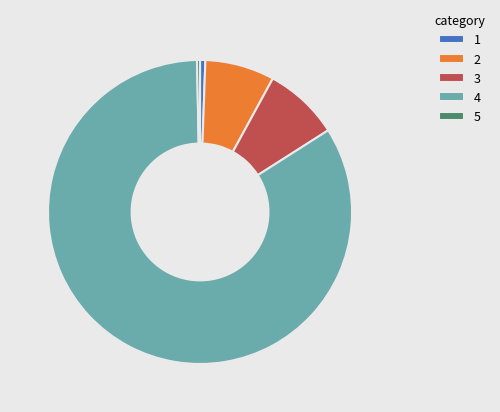

Combined, do 2 and 5 account for over 50%?

No